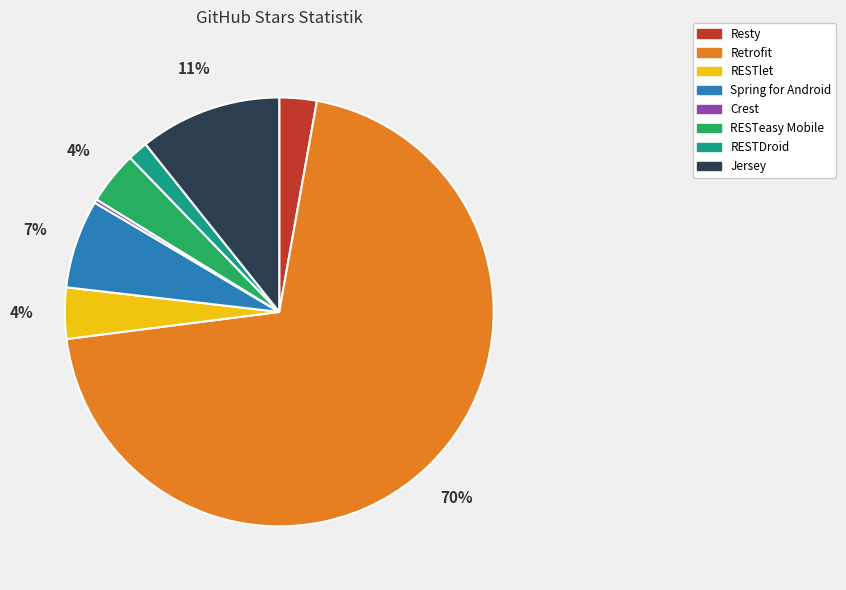

To the nearest percent, what is the difference between the Jersey and RESTlet slice percentages?

7%